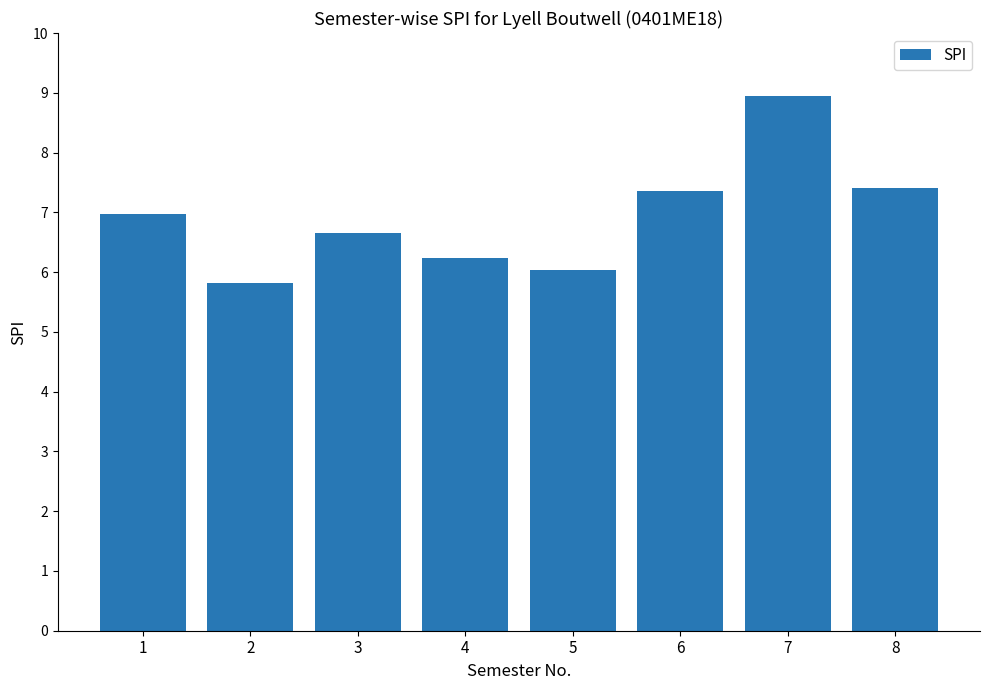

What is the minimum value shown in the chart?

5.8